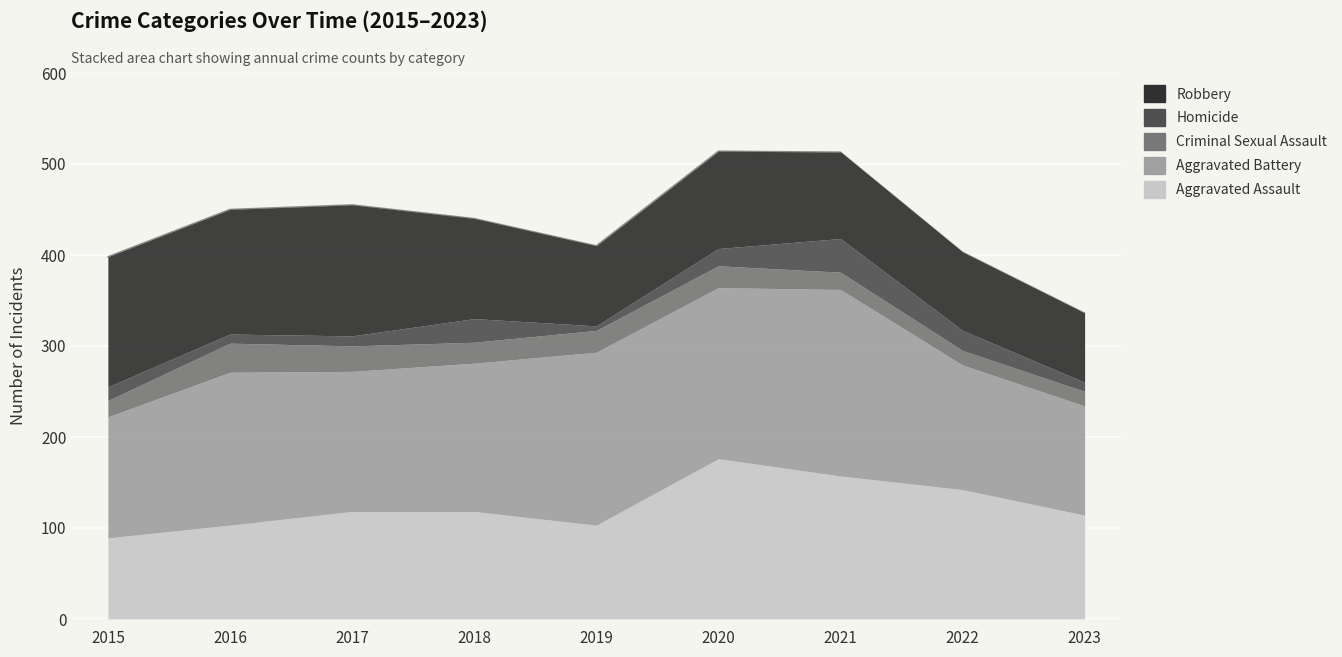

True or false: Robbery has more than 0 interior local peaks.

True